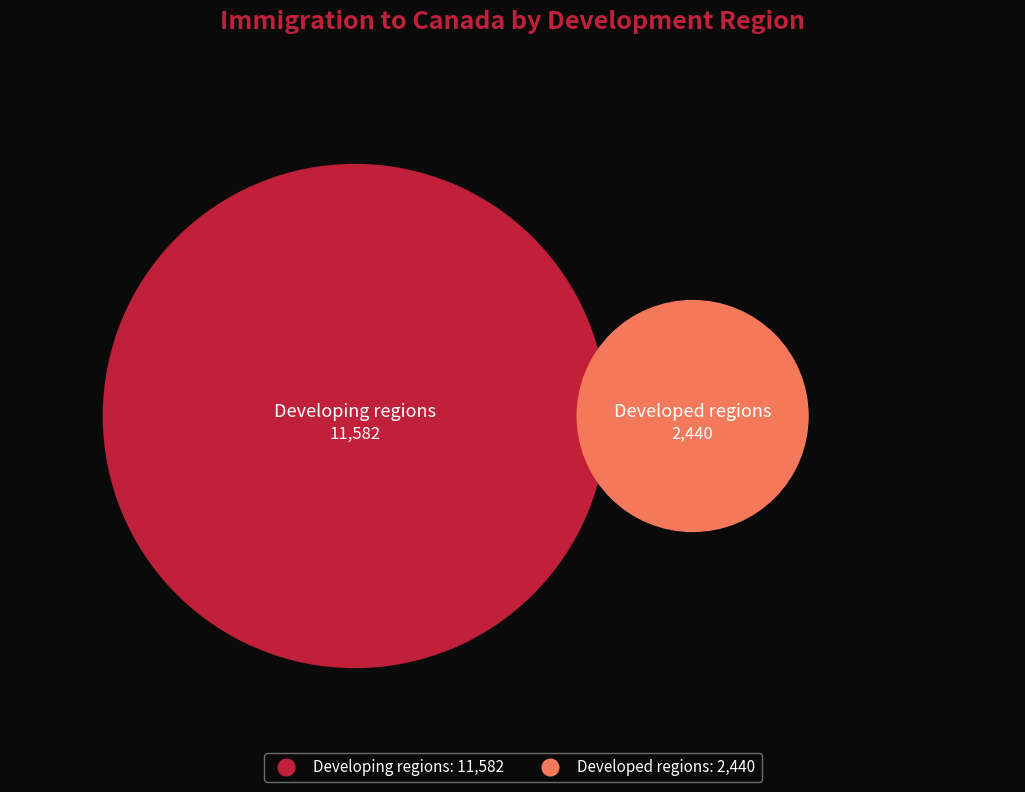

How many slices are in this pie chart?

2